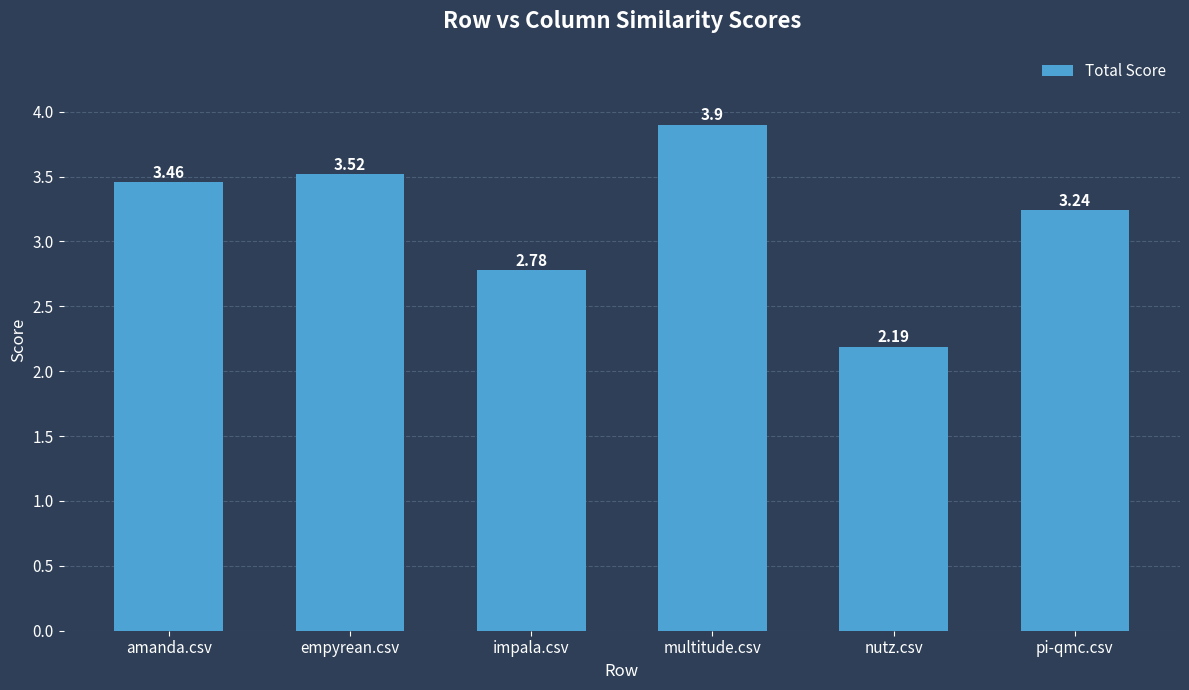

The value at pi-qmc.csv is 5.3. True or false?

False